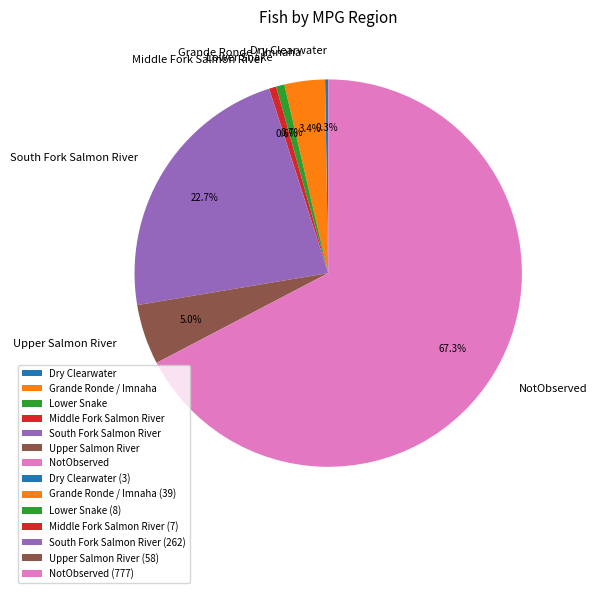

The South Fork Salmon River slice represents 23% of the pie. True or false?

True